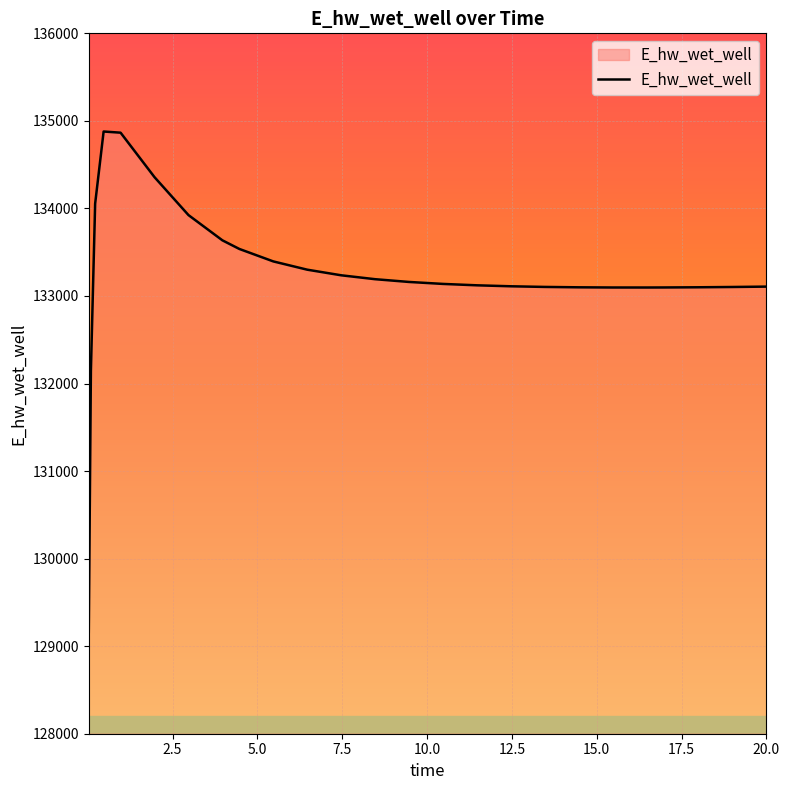

What is the difference between the maximum and minimum values?

5714.8